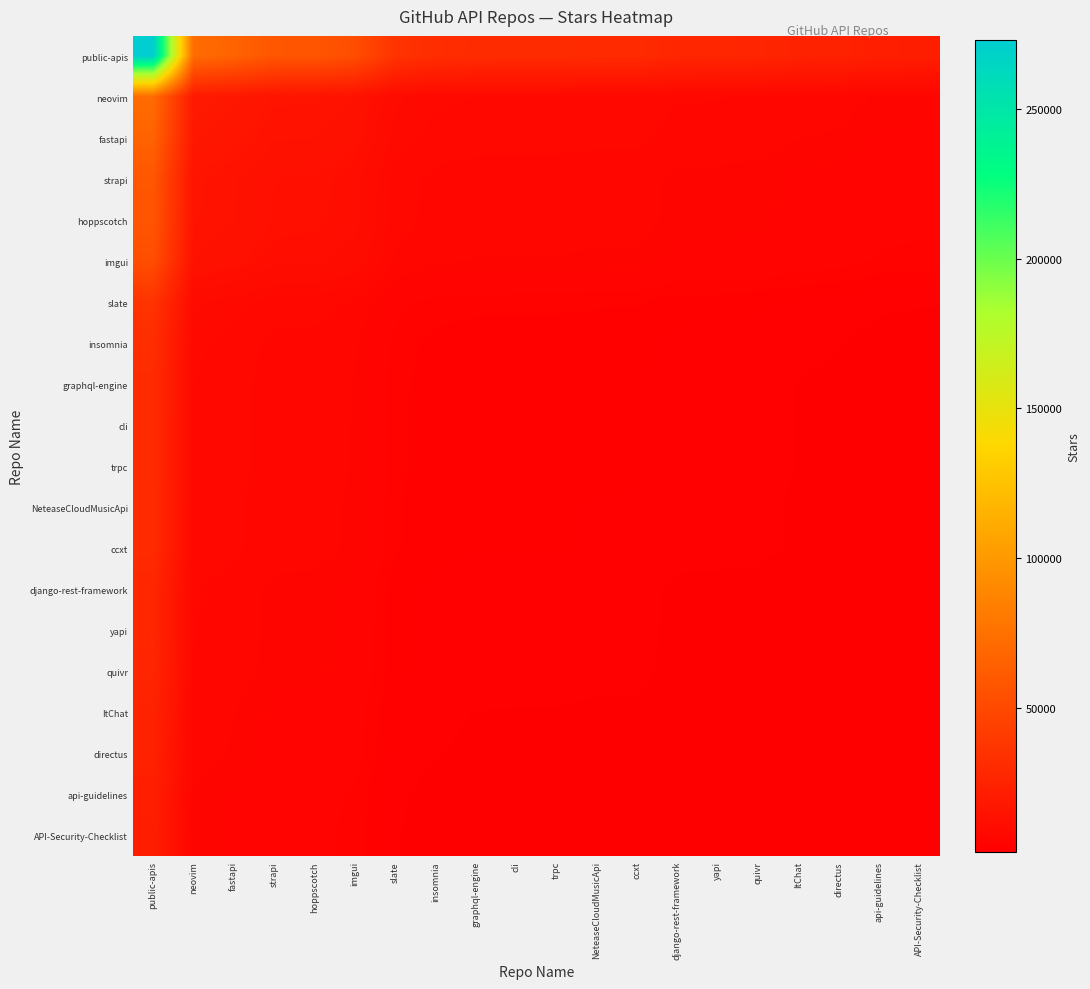

At which category is the sum across all series the highest?

public-apis